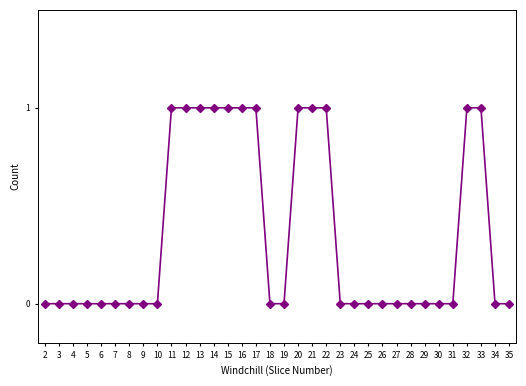

What is the greatest value displayed?

1